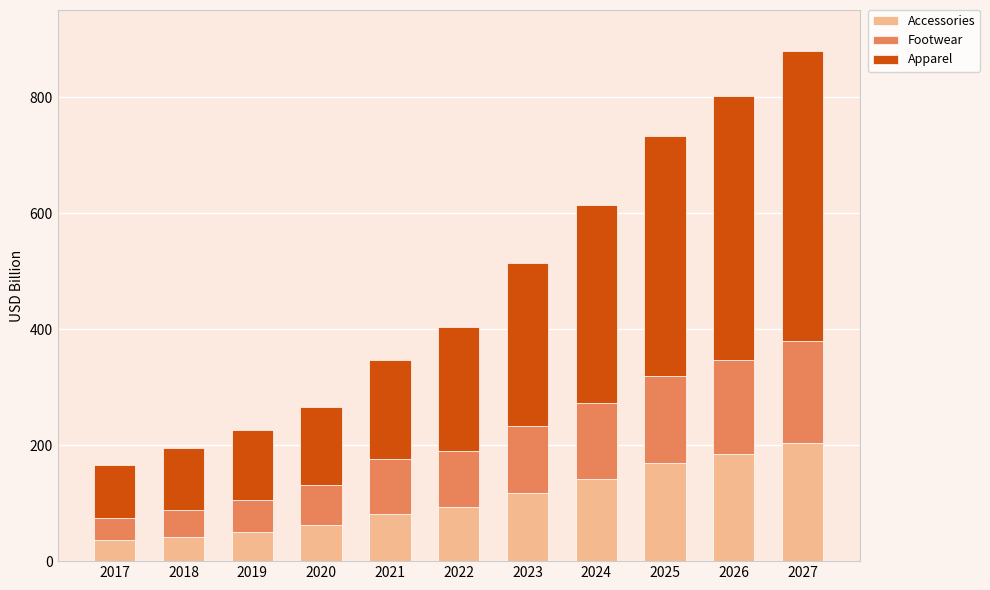

What is the difference between the second highest and second lowest values in the Accessories series?

142.5